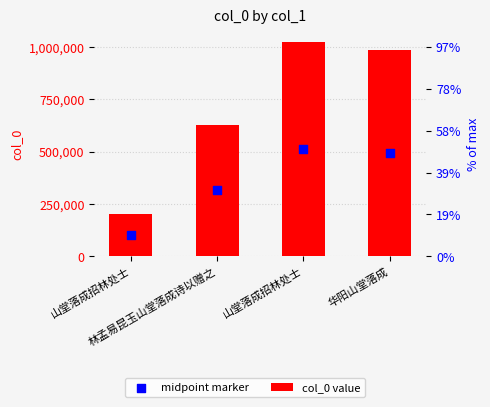

What is the total value across all series at 林孟易昆玉山堂落成诗以赠之?

942786.0